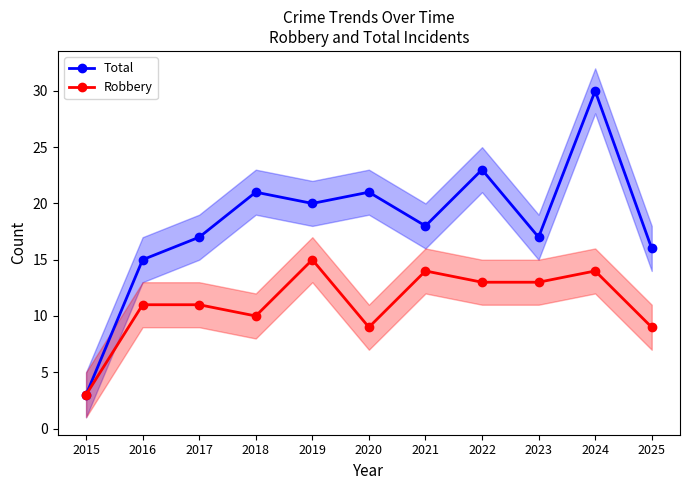

What is the average value of the Total series?

18